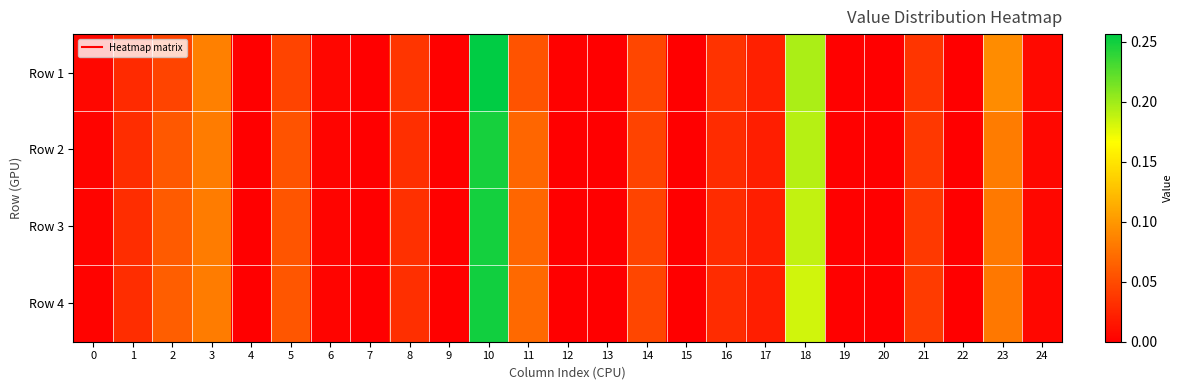

Which series changed the most between 7 and 20?

Row 1